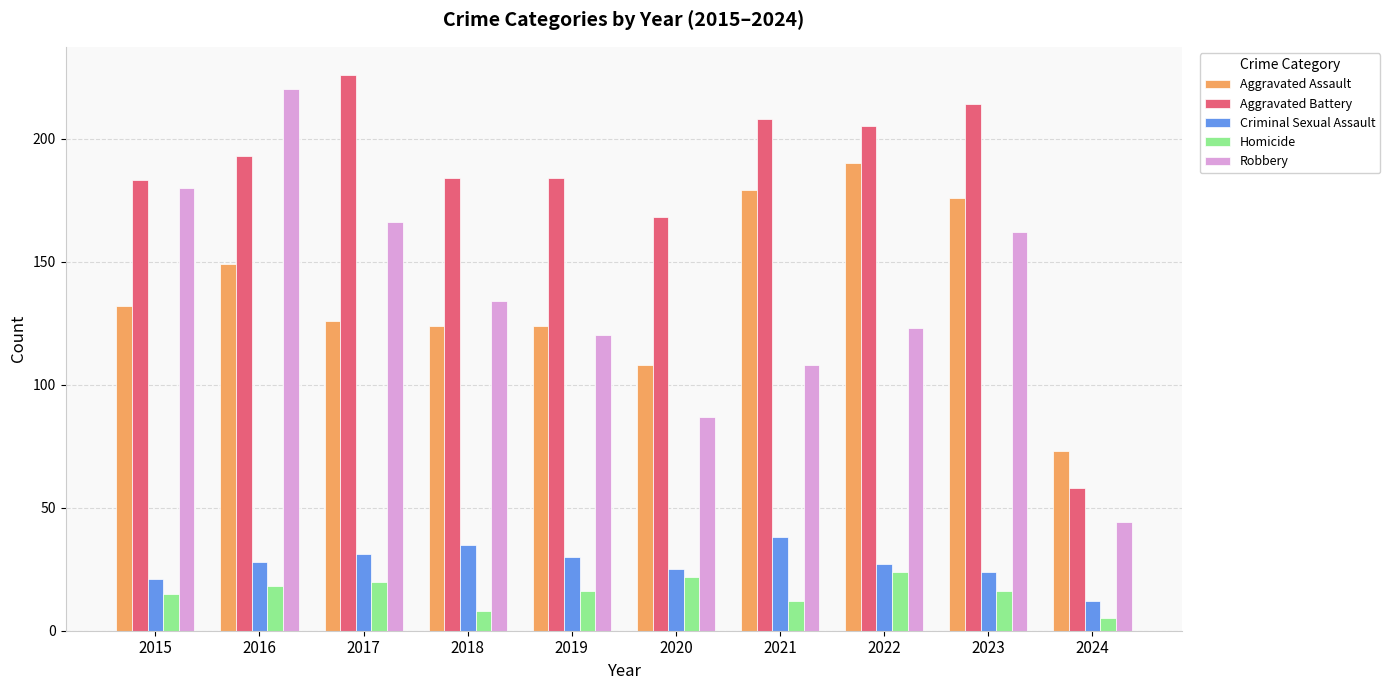

Read the Robbery value at 2018.

134